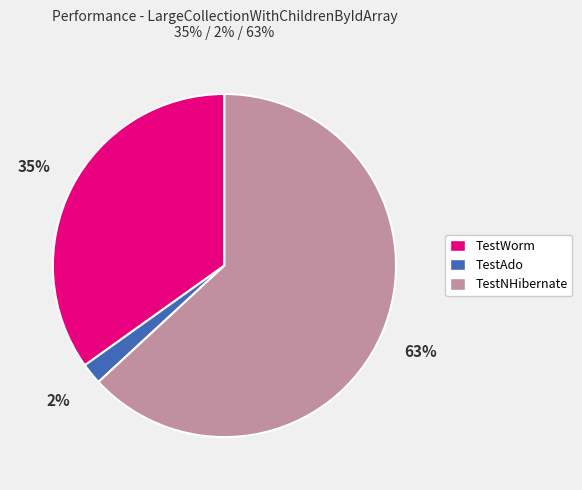

Which has a higher value, TestNHibernate or TestAdo?

TestNHibernate